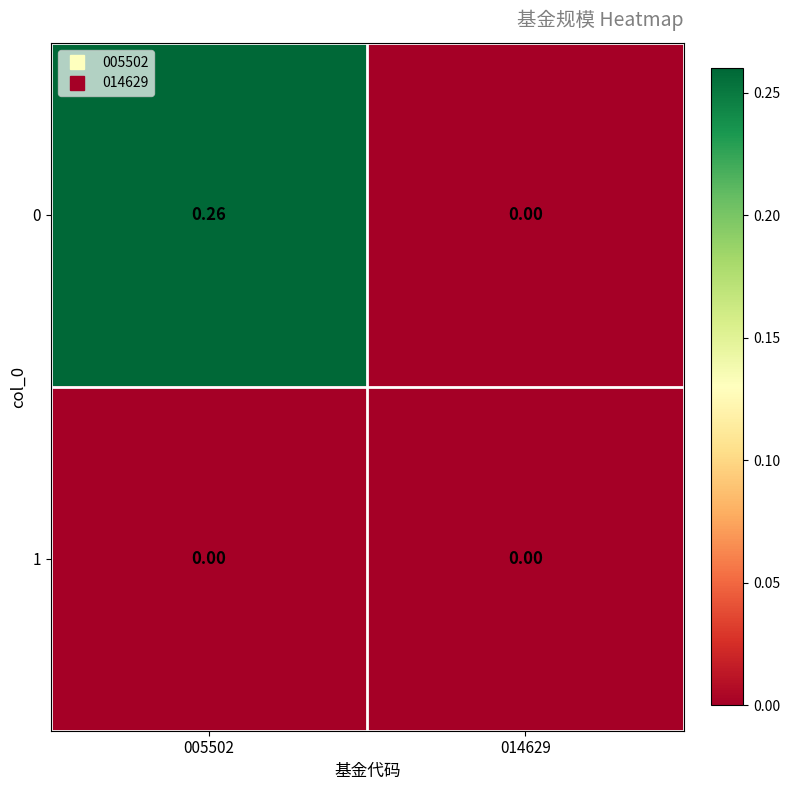

Is the value of 1 at 005502 greater than the value of 0 at 005502?

No